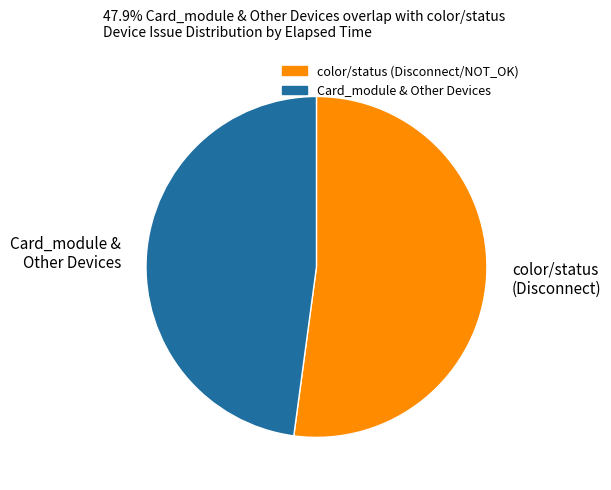

What is the ratio of the value at Card_module & Other Devices to the value at color/status (Disconnect)?

0.9